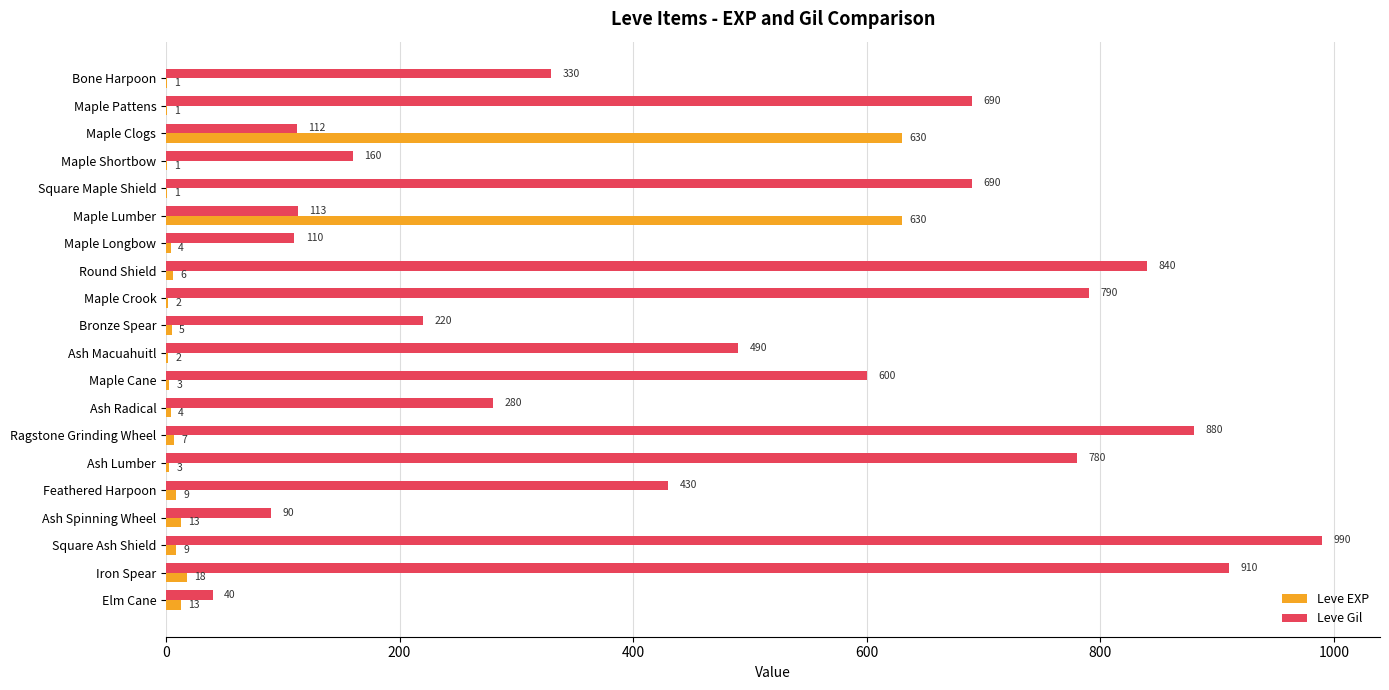

Read the Leve EXP value at Maple Lumber.

630